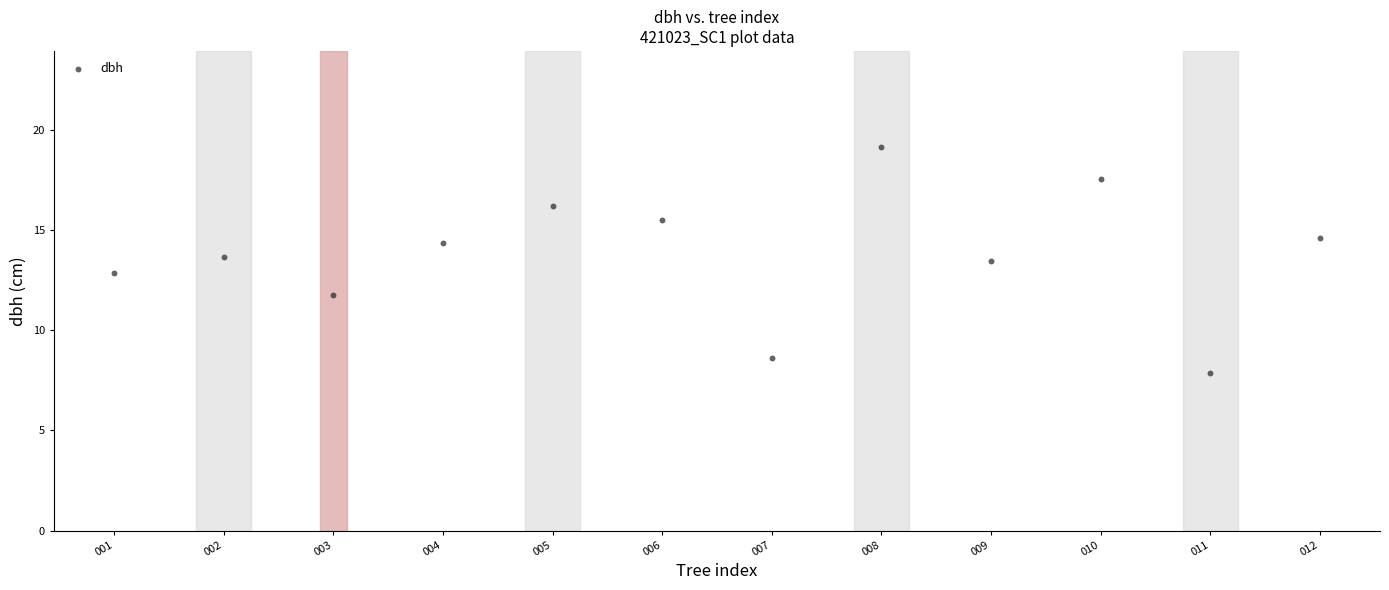

What is the average X value?

6.5